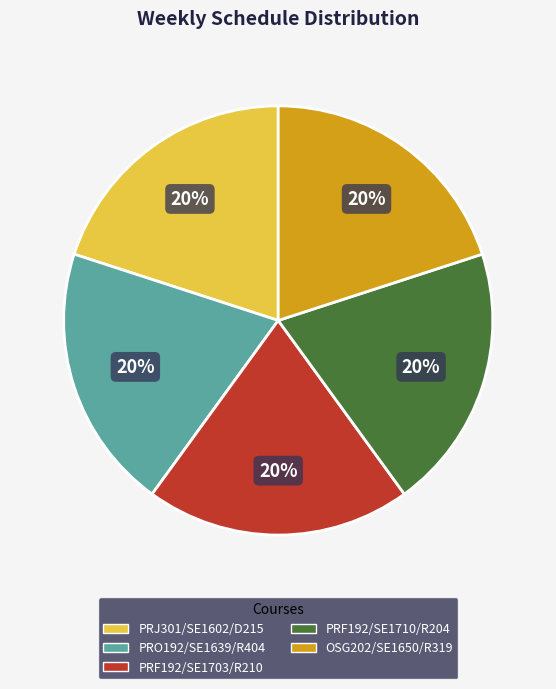

Approximately how many times larger is the value at OSG202/SE1650/R319 compared to PRF192/SE1710/R204?

1.0